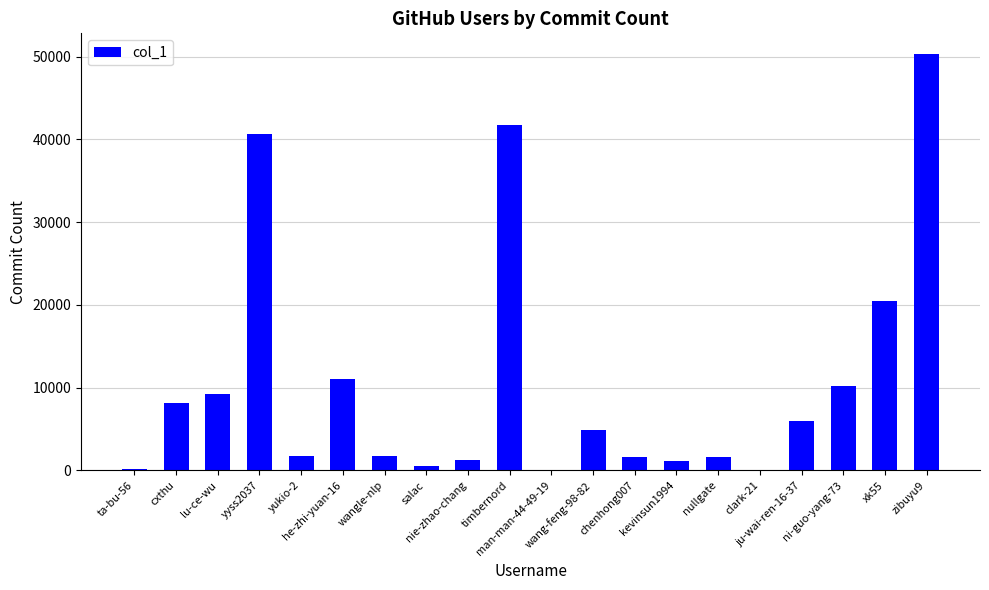

What is the sum of all values?

212486